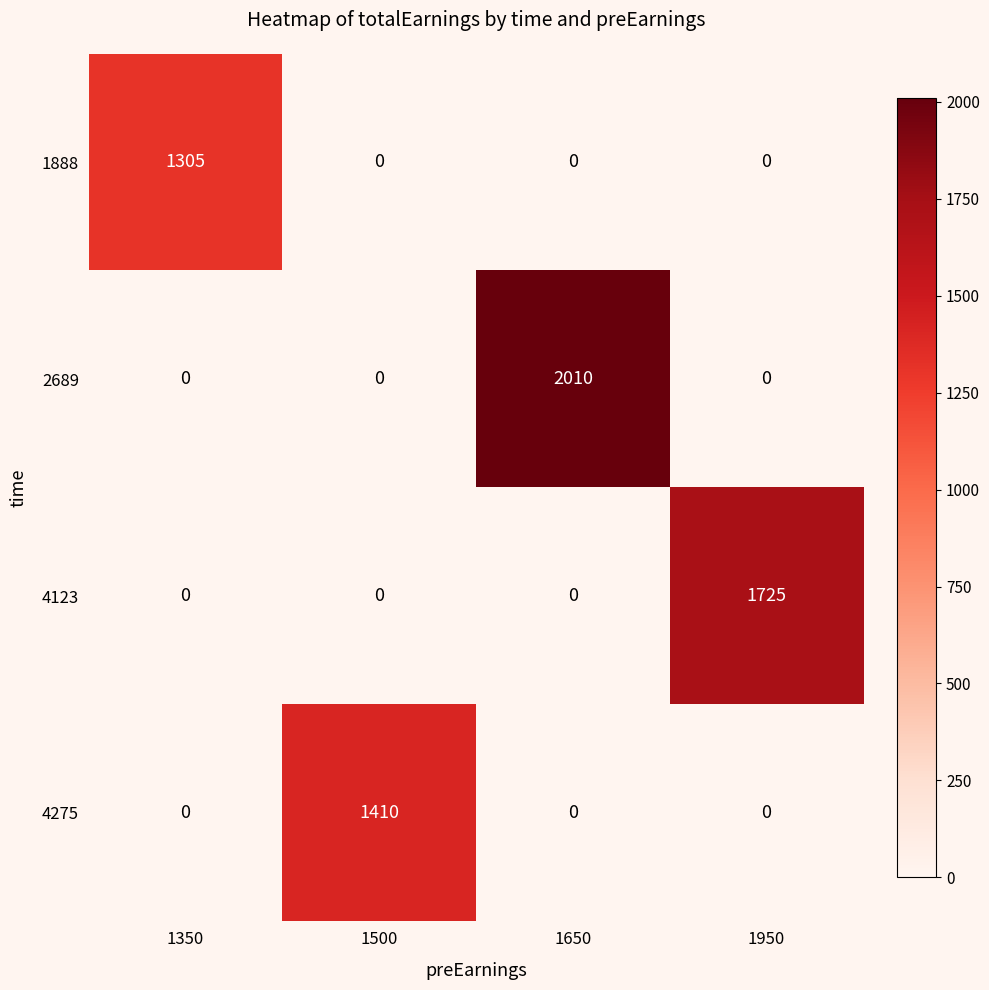

What is the sum of the 2689 values at 1350 and 1650?

2010